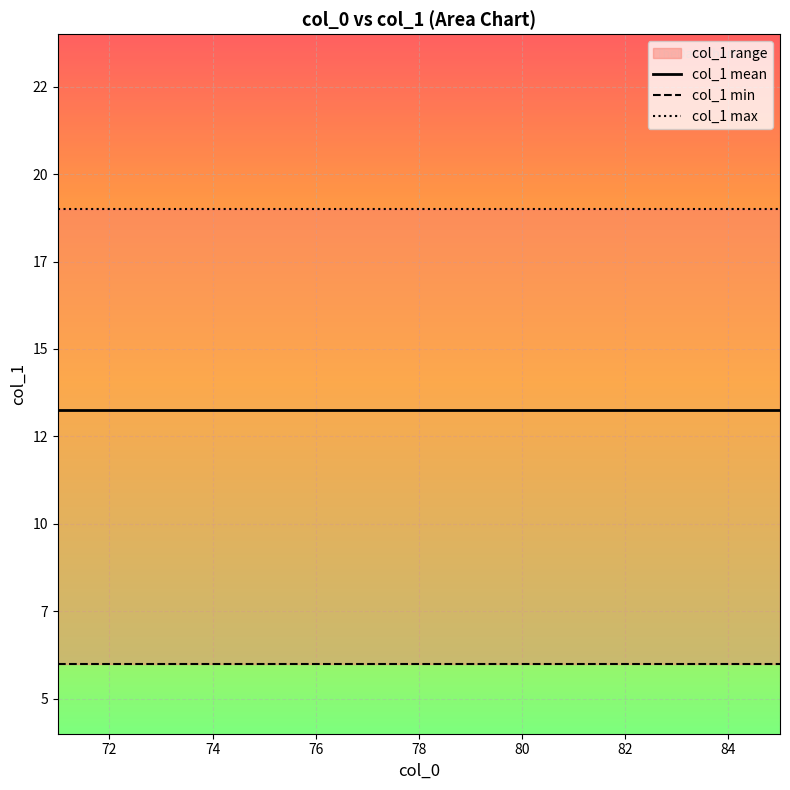

Count the number of categories in the chart.

15